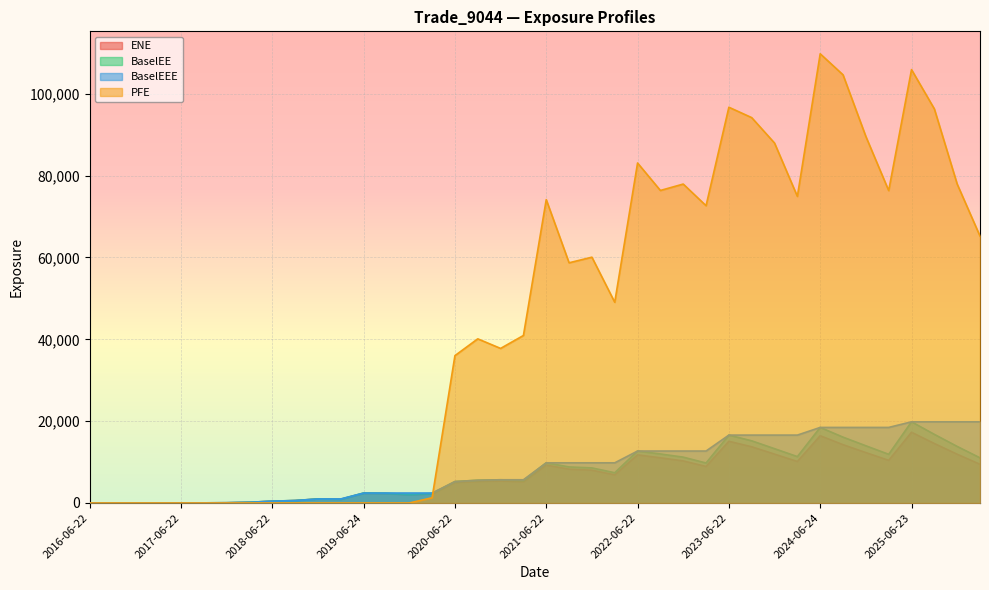

True or false: BaselEEE and BaselEE intersect in this chart.

False